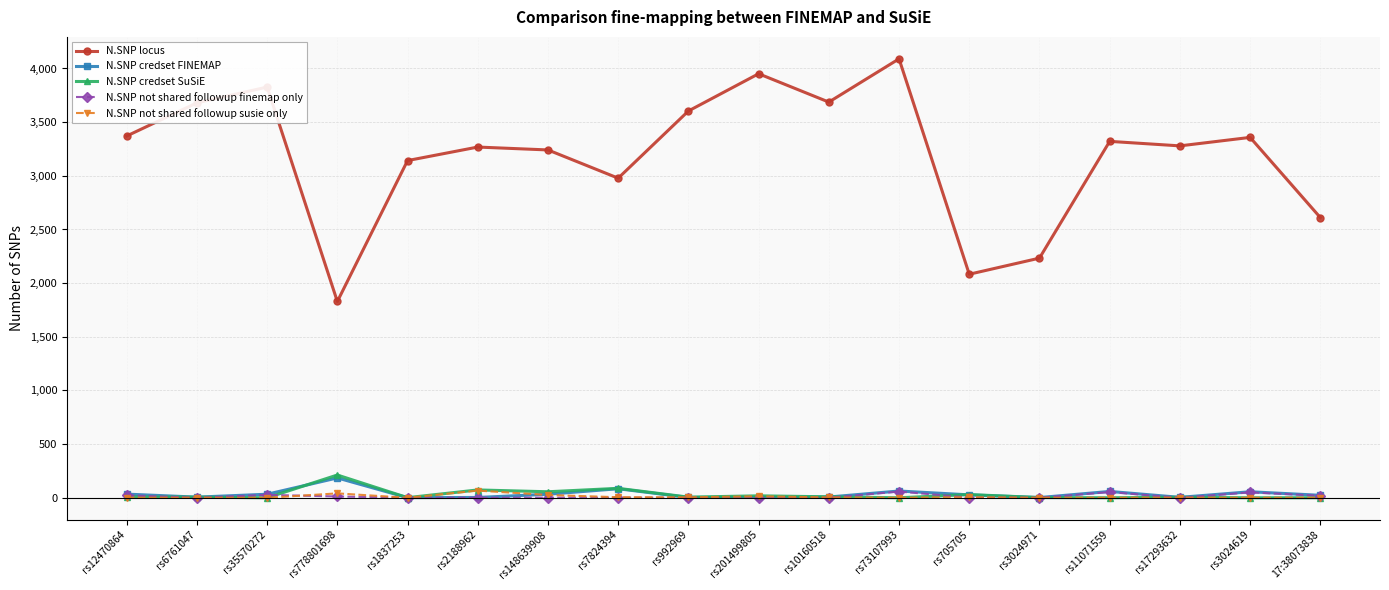

True or false: N.SNP locus and N.SNP not shared followup finemap only cross at least once.

False